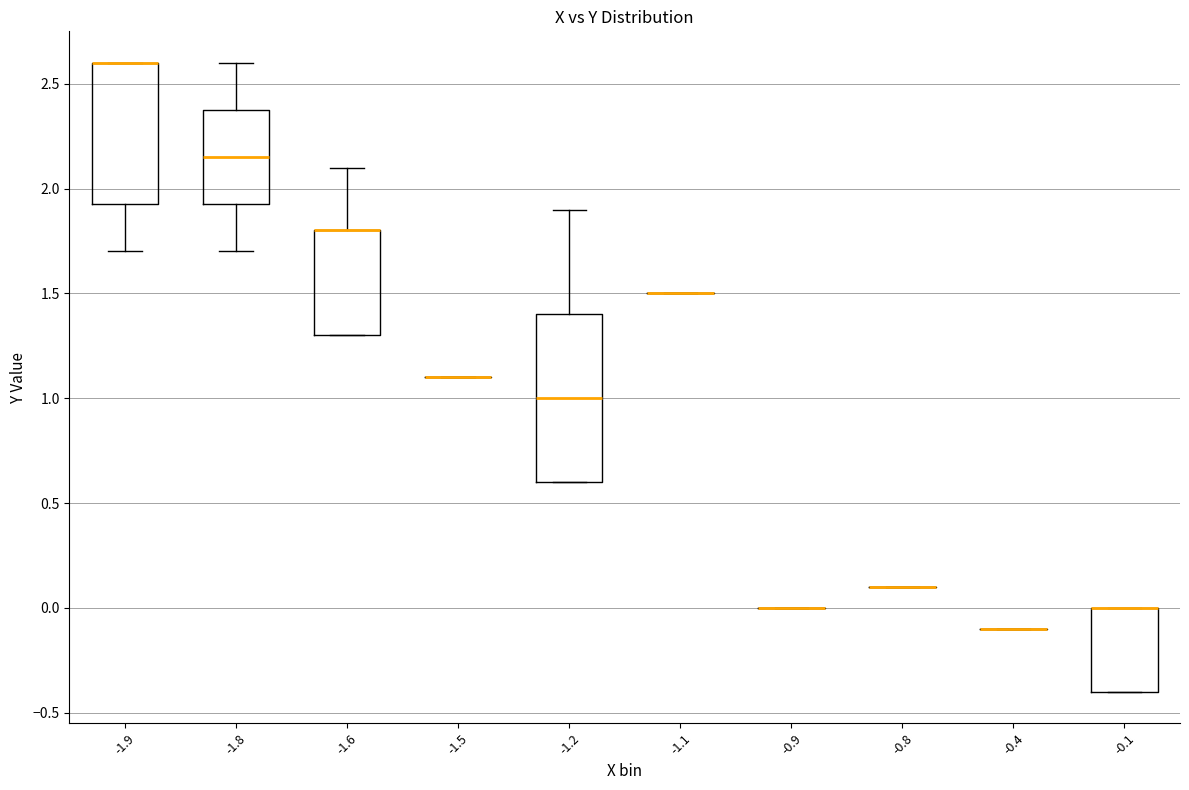

Reading left to right, read every box against the y-axis: the position of its median line, the range the box covers, and the ends of its whiskers. The values are not printed on the chart, so give them approximately, as read against the axis.

-1.9: median 2.60 (drawn on the box's upper edge), box 1.95 to 2.60, whiskers 1.70 to 2.60
-1.8: median 2.15, box 1.95 to 2.40, whiskers 1.70 to 2.60
-1.6: median 1.80 (drawn on the box's upper edge), box 1.30 to 1.80, whiskers 1.30 to 2.10
-1.5: box collapsed to a line at 1.10, whiskers 1.10 to 1.10
-1.2: median 1.00, box 0.60 to 1.40, whiskers 0.60 to 1.90
-1.1: box collapsed to a line at 1.50, whiskers 1.50 to 1.50
-0.9: box collapsed to a line at 0.00, whiskers 0.00 to 0.00
-0.8: box collapsed to a line at 0.10, whiskers 0.10 to 0.10
-0.4: box collapsed to a line at -0.10, whiskers -0.10 to -0.10
-0.1: median 0.00 (drawn on the box's upper edge), box -0.40 to 0.00, whiskers -0.40 to 0.00